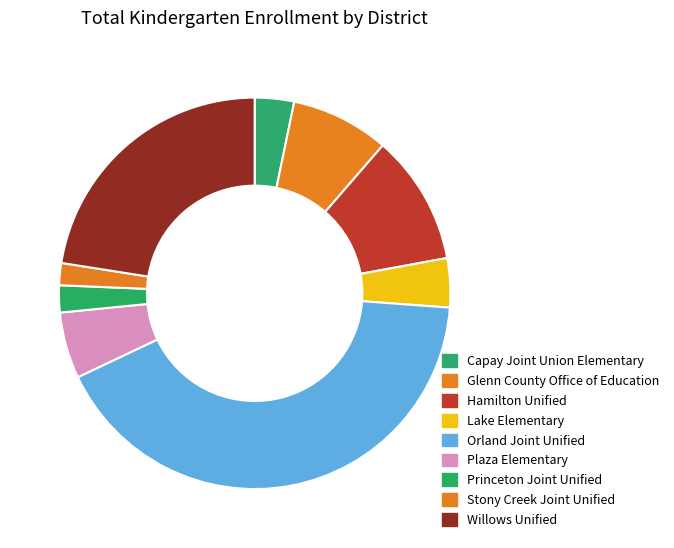

To the nearest percent, what is the difference between the largest and smallest slice percentages?

40%